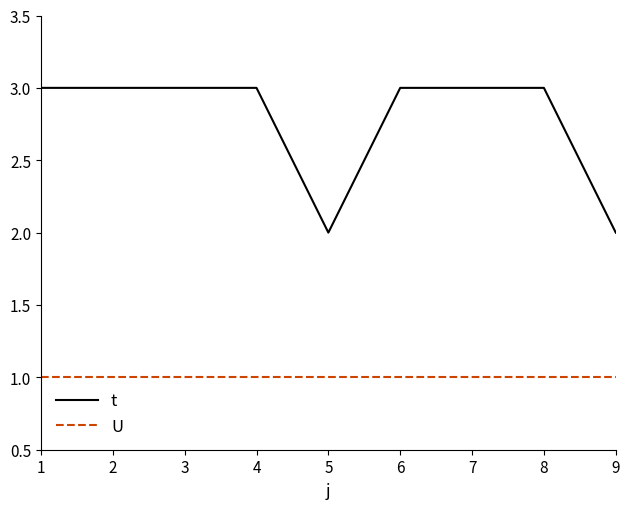

Reading left to right, extract all data points from this chart.

t: 1=3	2=3	3=3	4=3	5=2	6=3	7=3	8=3	9=2
U: 1=1	2=1	3=1	4=1	5=1	6=1	7=1	8=1	9=1